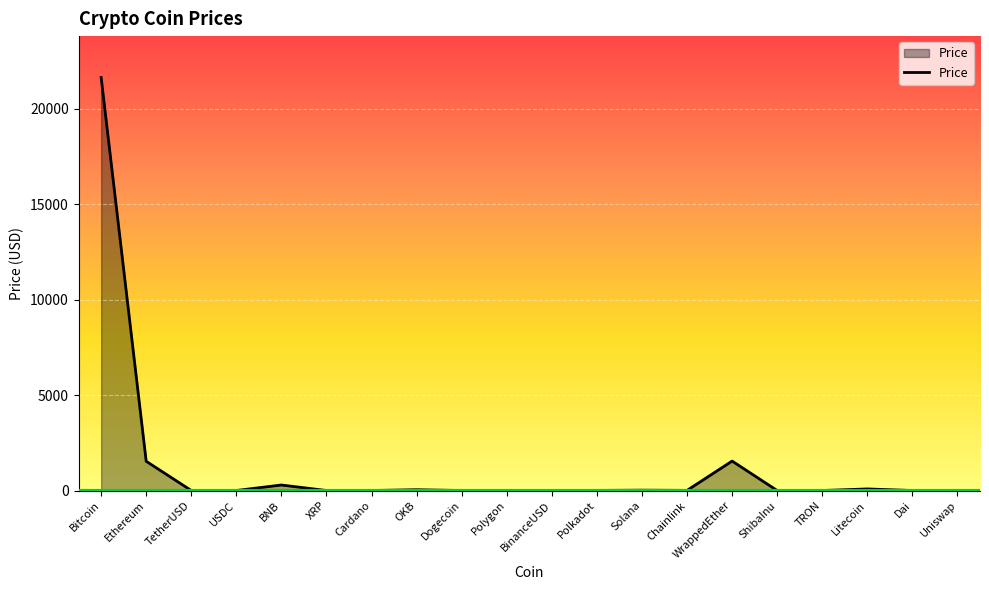

What is the change in value from Polygon to Polkadot?

+4.6